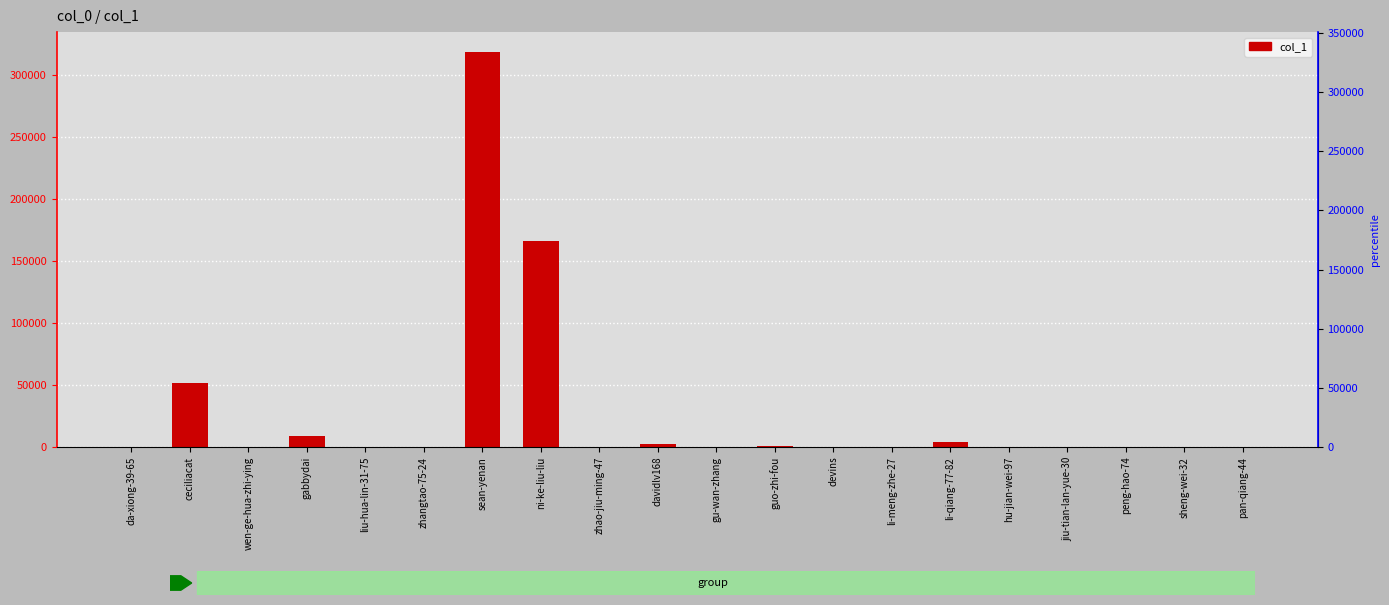

Count the number of categories in the chart.

20